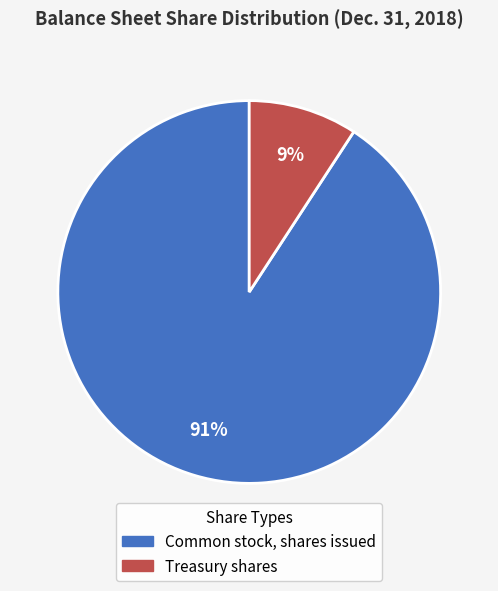

What is the smallest slice in the pie chart?

Treasury shares